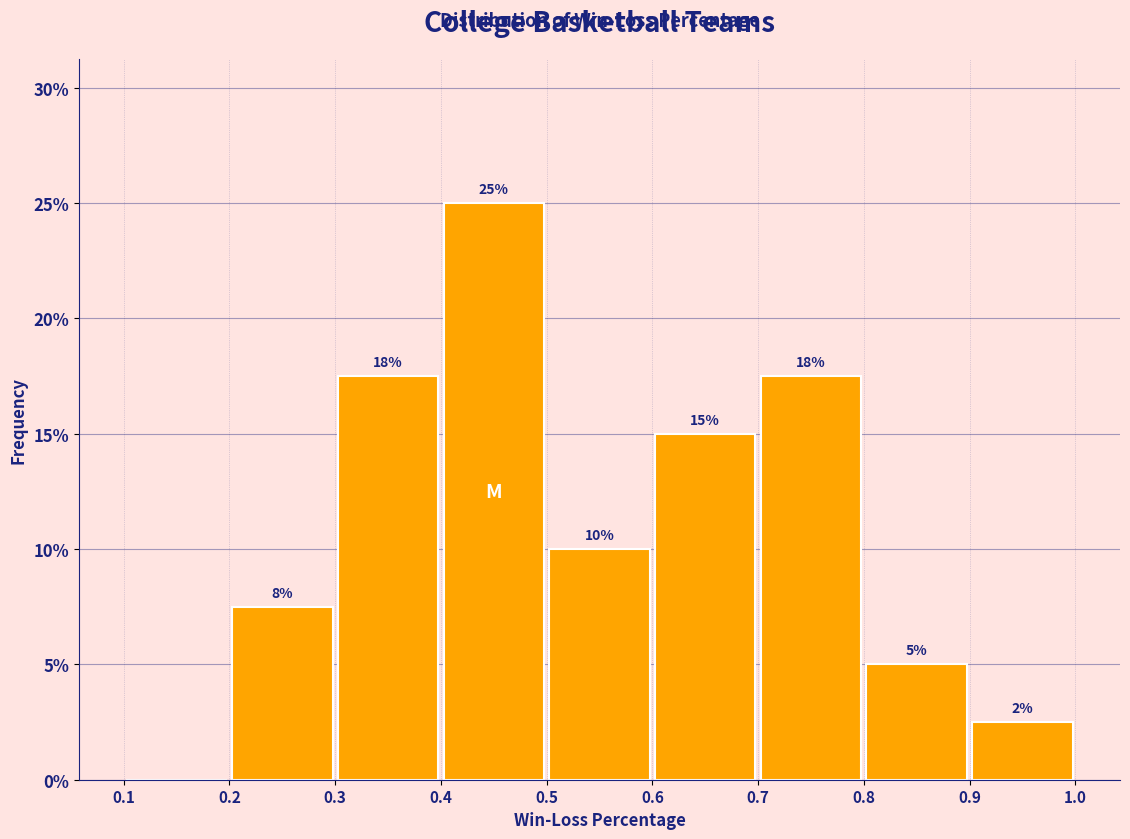

Over which range of the x-axis is the bar tallest?

0.4 to 0.5